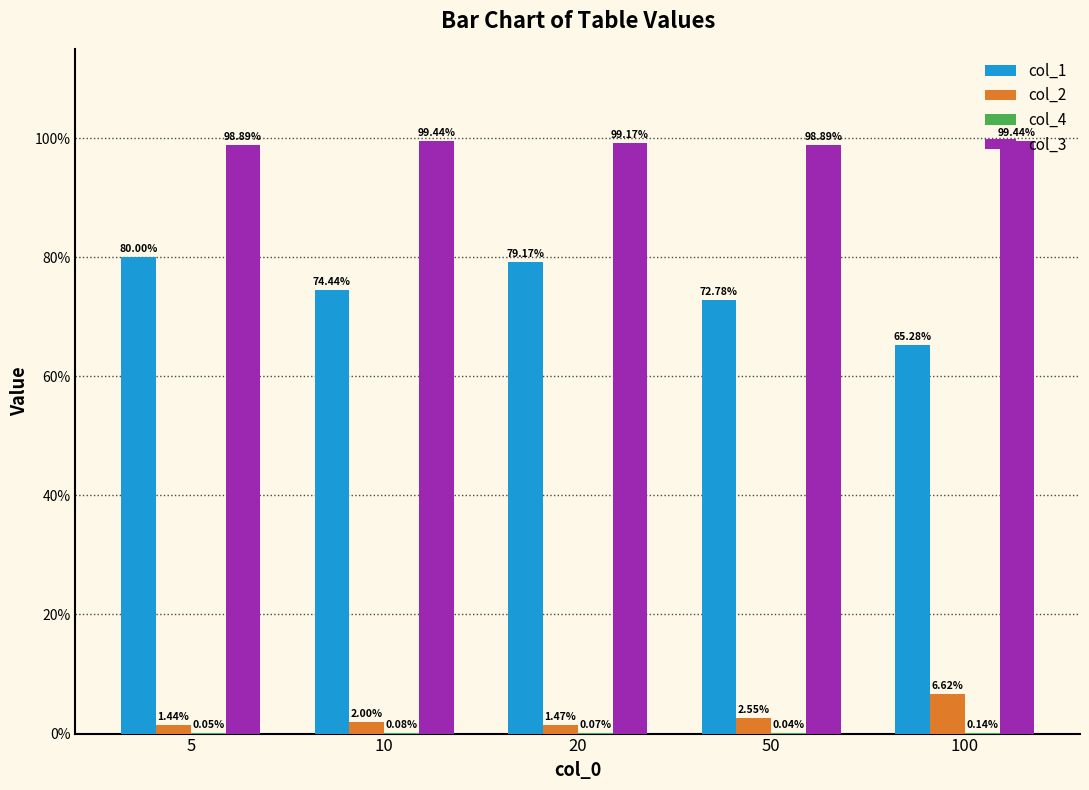

List the labels in order of col_4 value, smallest first.

50, 5, 20, 10, 100